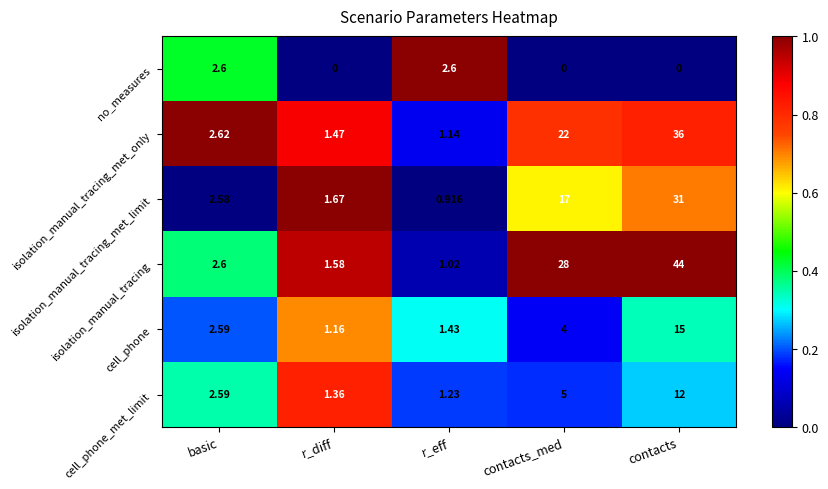

Which series has the largest range (max minus min)?

isolation_manual_tracing